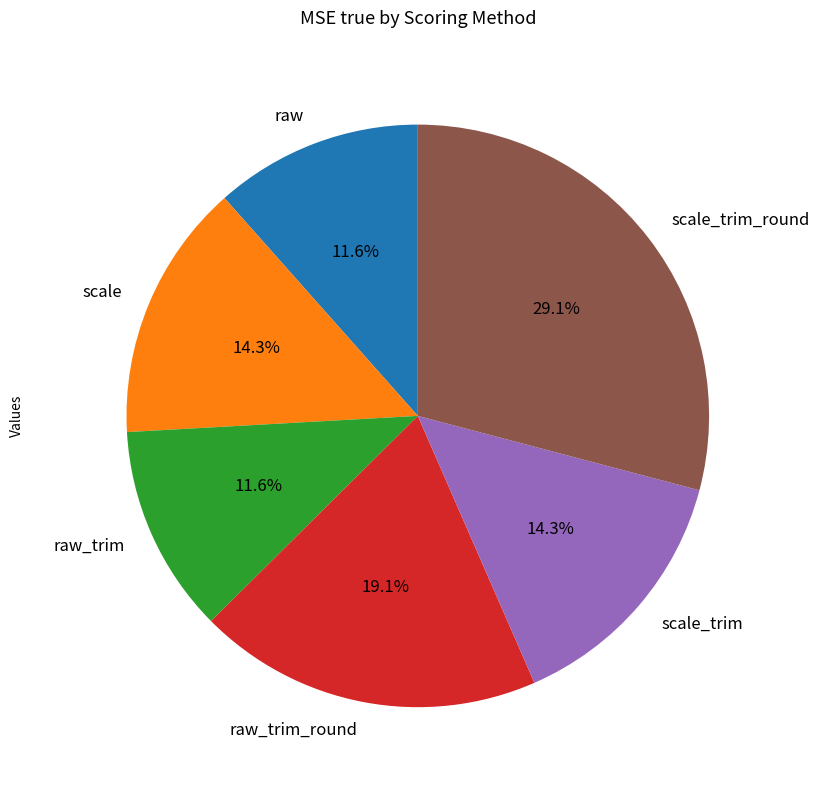

Which slice is the largest?

scale_trim_round